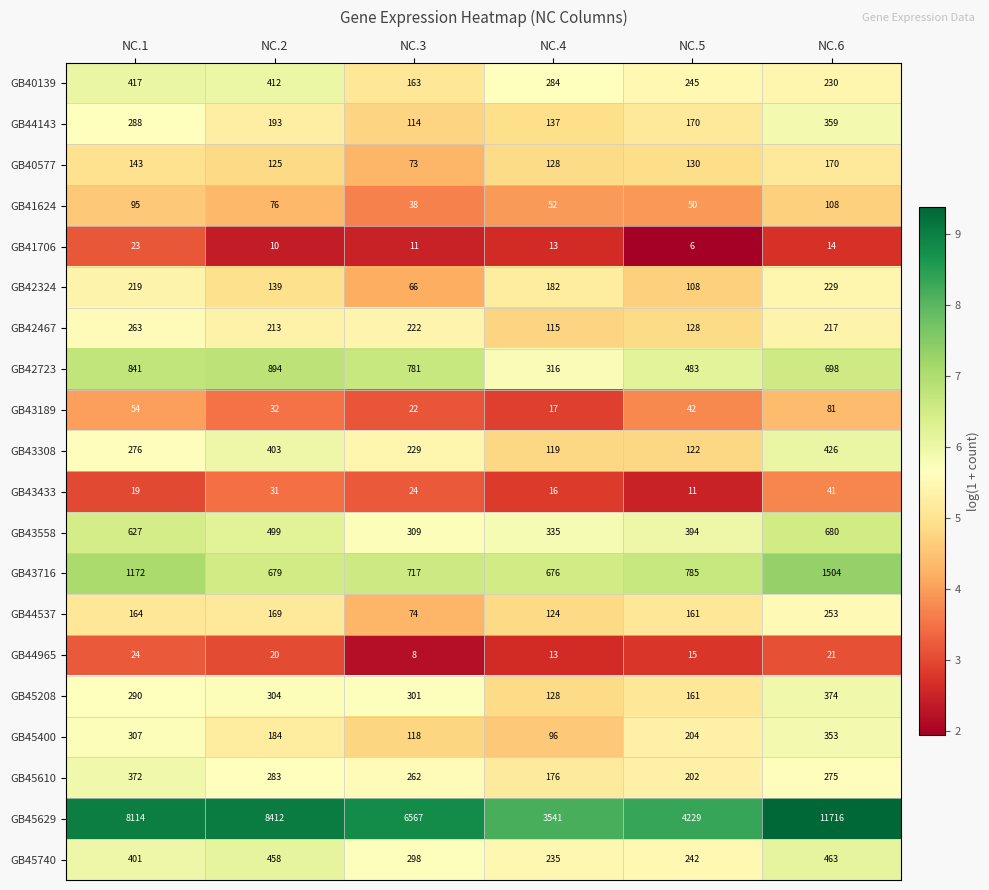

The value of GB45629 at NC.2 is 4061. True or false?

False